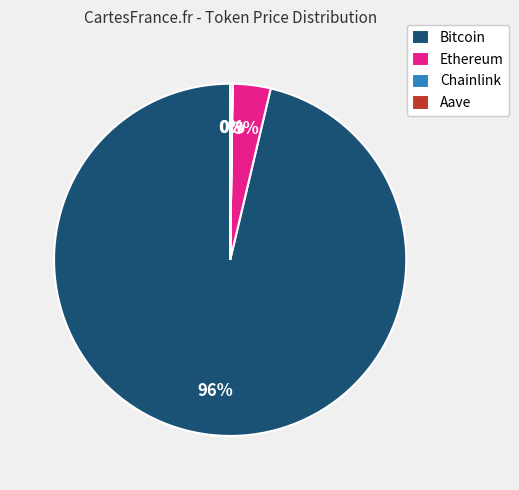

What is the largest slice in the pie chart?

Bitcoin